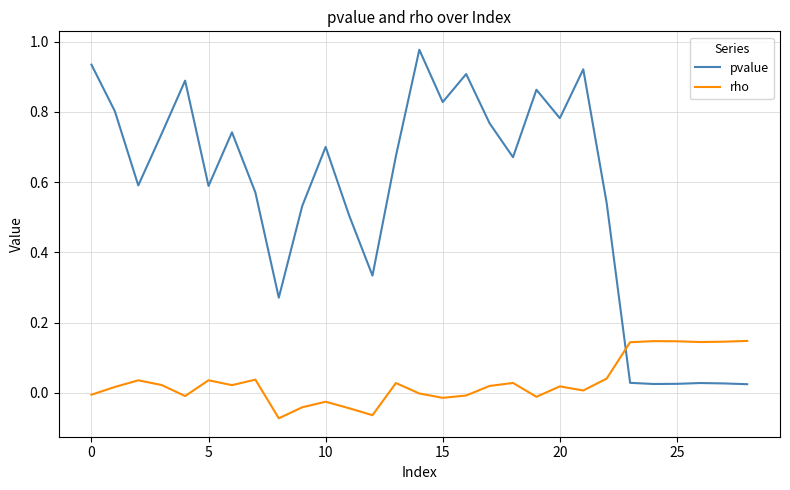

Rank the series by their maximum value, from lowest to highest.

rho, pvalue